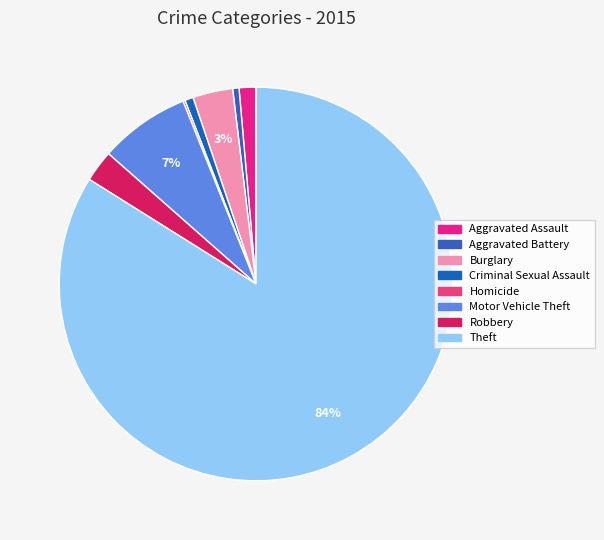

Which category has the biggest portion of the pie?

Theft